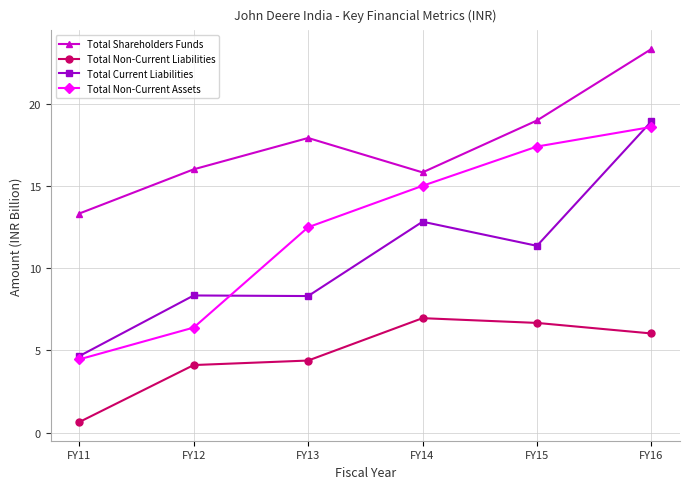

Which category has the highest value across all series?

FY16